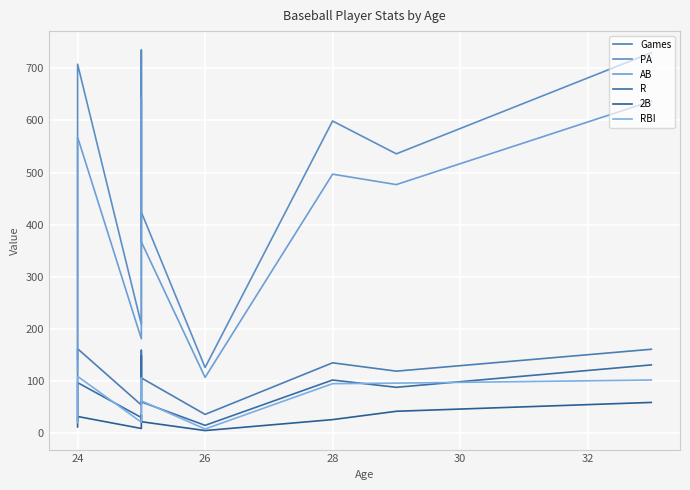

What are all the series names shown in the legend?

Games, PA, AB, R, 2B, RBI